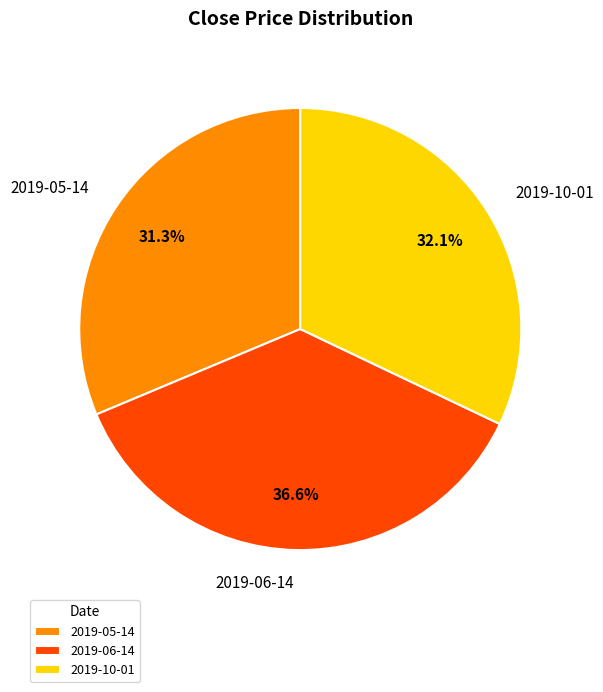

What percentage is the 2019-06-14 slice, to the nearest percent?

37%